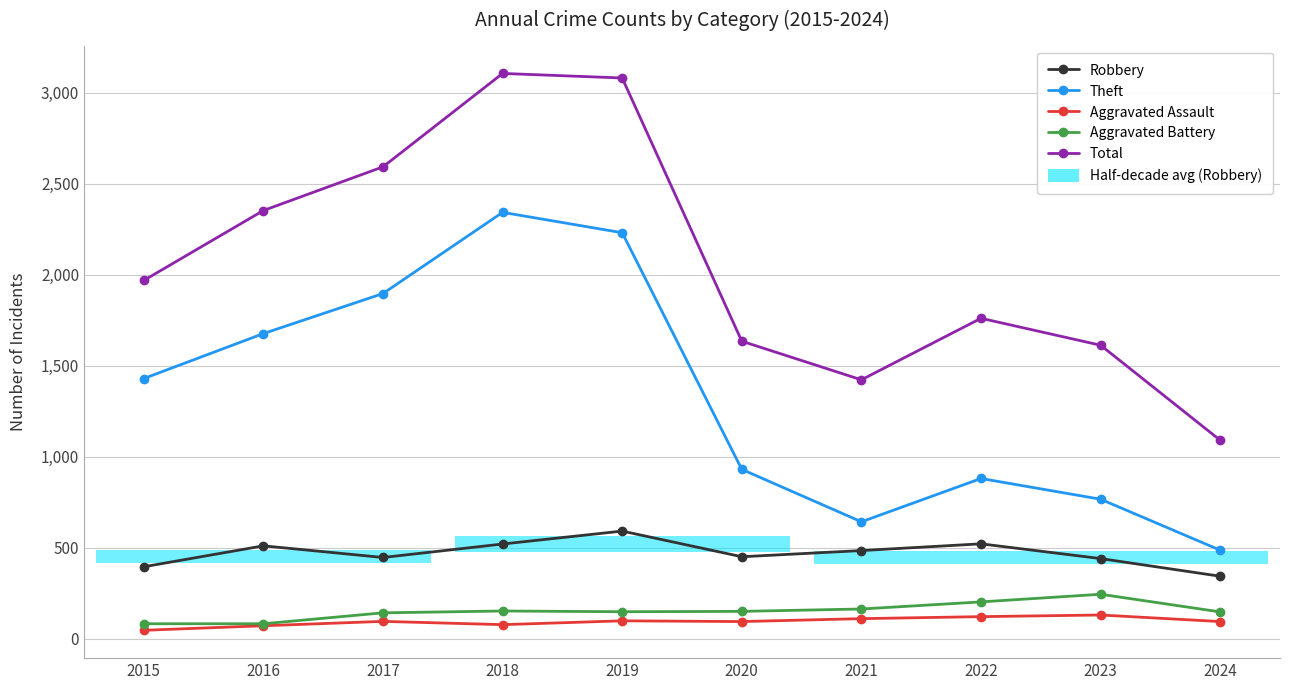

Reading left to right, what are all the values shown in this chart?

Robbery: 2015=395	2016=510	2017=446	2018=520	2019=591	2020=450	2021=484	2022=521	2023=440	2024=343
Theft: 2015=1429	2016=1676	2017=1896	2018=2342	2019=2230	2020=930	2021=642	2022=880	2023=766	2024=486
Aggravated Assault: 2015=46	2016=71	2017=95	2018=77	2019=98	2020=94	2021=110	2022=121	2023=130	2024=94
Aggravated Battery: 2015=82	2016=82	2017=142	2018=152	2019=148	2020=150	2021=163	2022=202	2023=244	2024=147
Total: 2015=1968	2016=2352	2017=2592	2018=3105	2019=3080	2020=1634	2021=1422	2022=1760	2023=1612	2024=1090